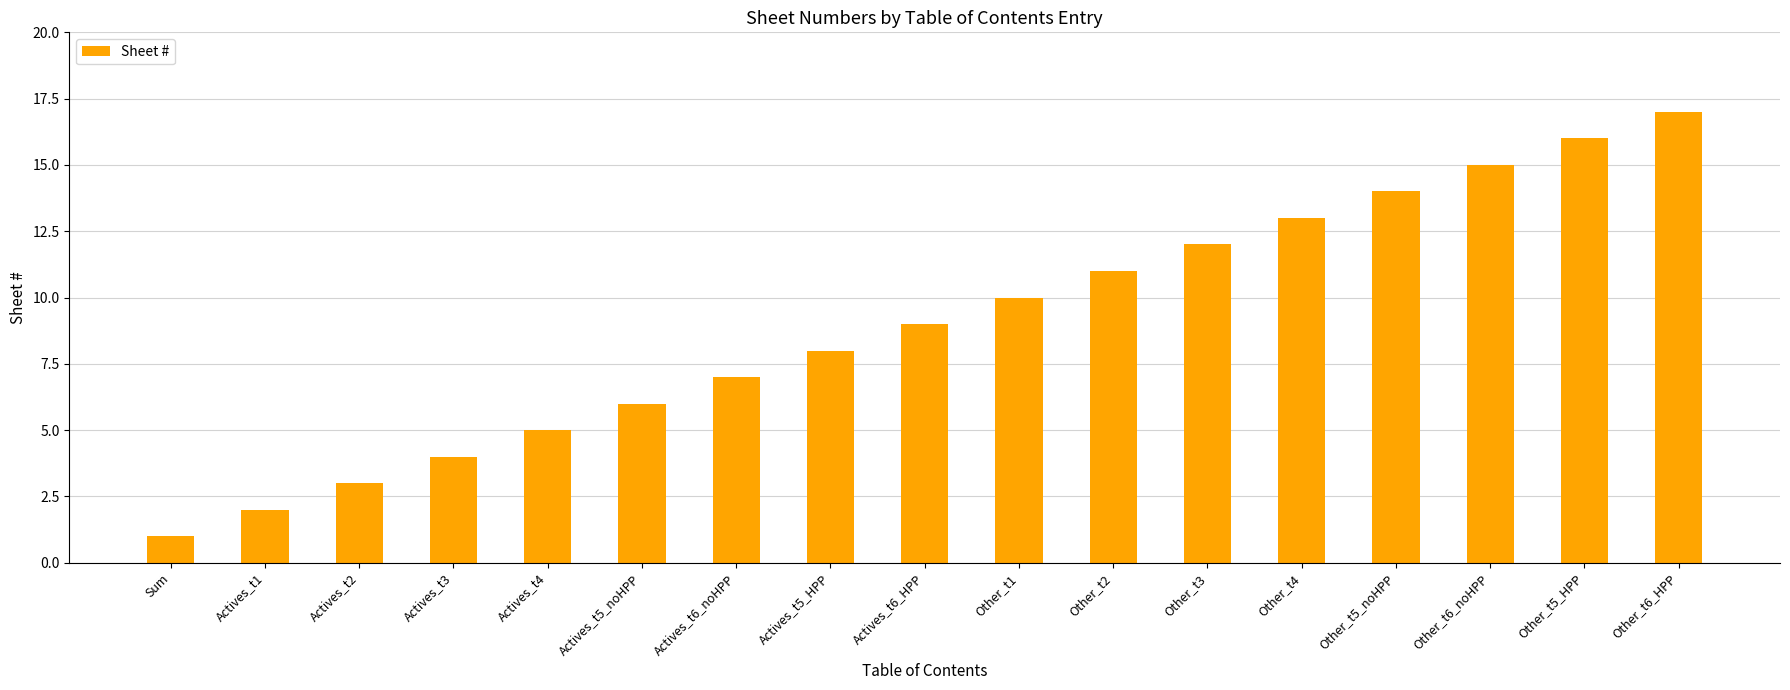

Which label corresponds to the largest value in the chart?

Other_t6_HPP